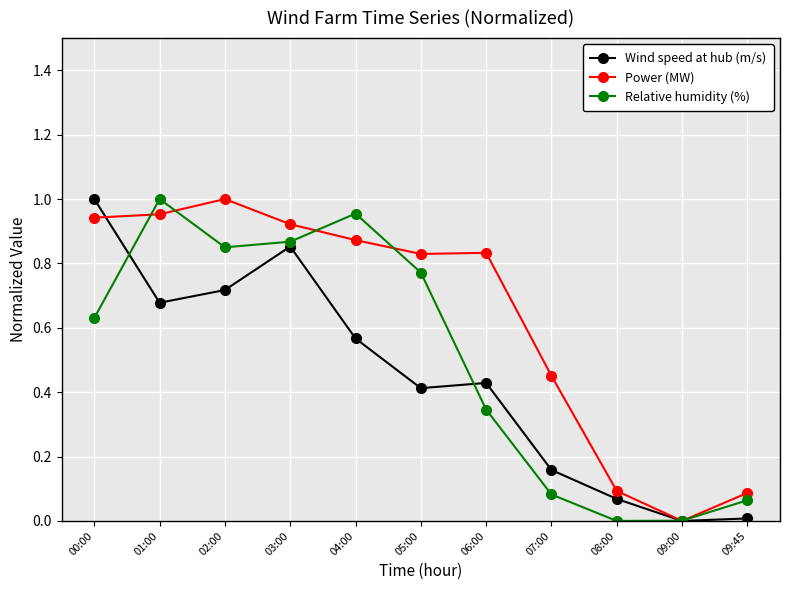

True or false: Wind speed at hub (m/s) and Power (MW) cross at least once.

True